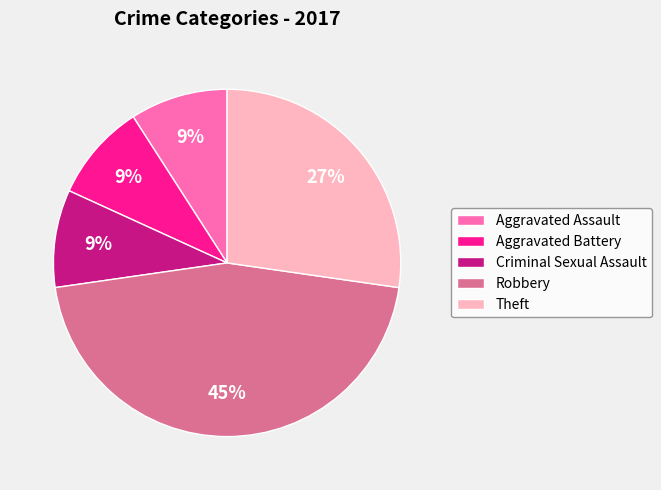

What is the ratio of the value at Aggravated Assault to the value at Criminal Sexual Assault?

1.0